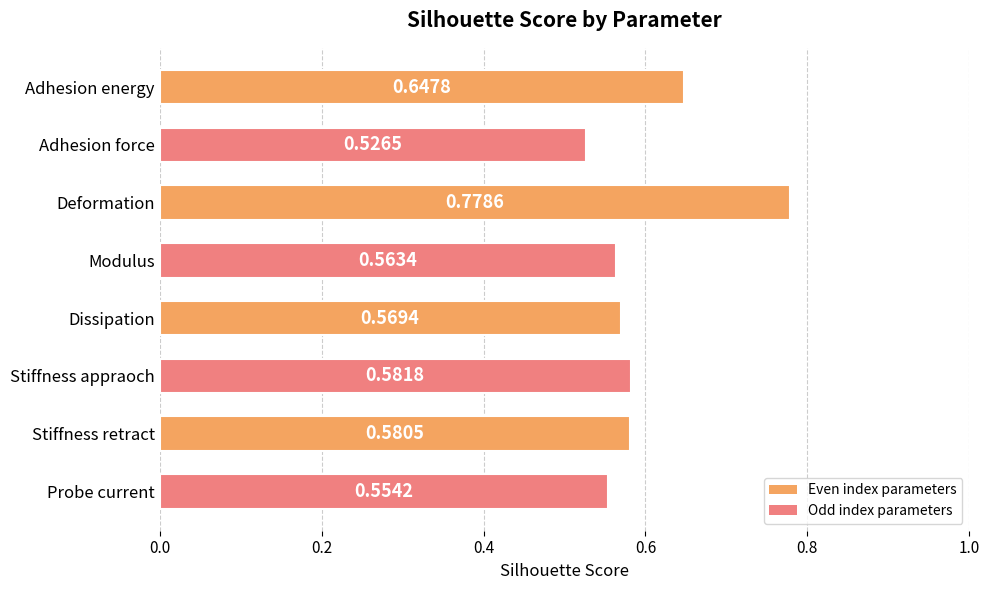

At which category does the chart reach its minimum across all series?

Adhesion force